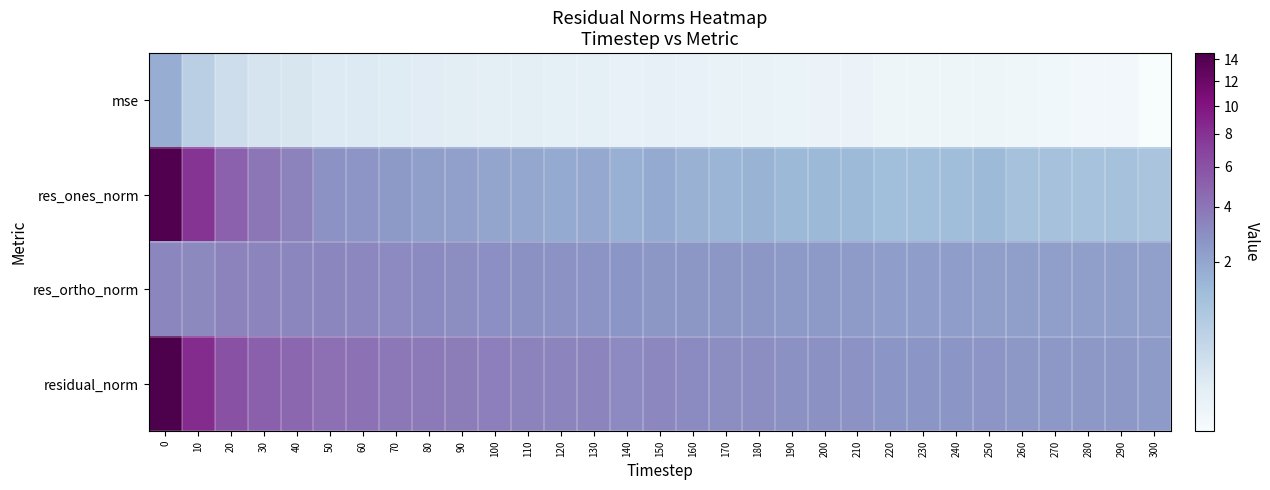

How many series are shown in this chart?

4